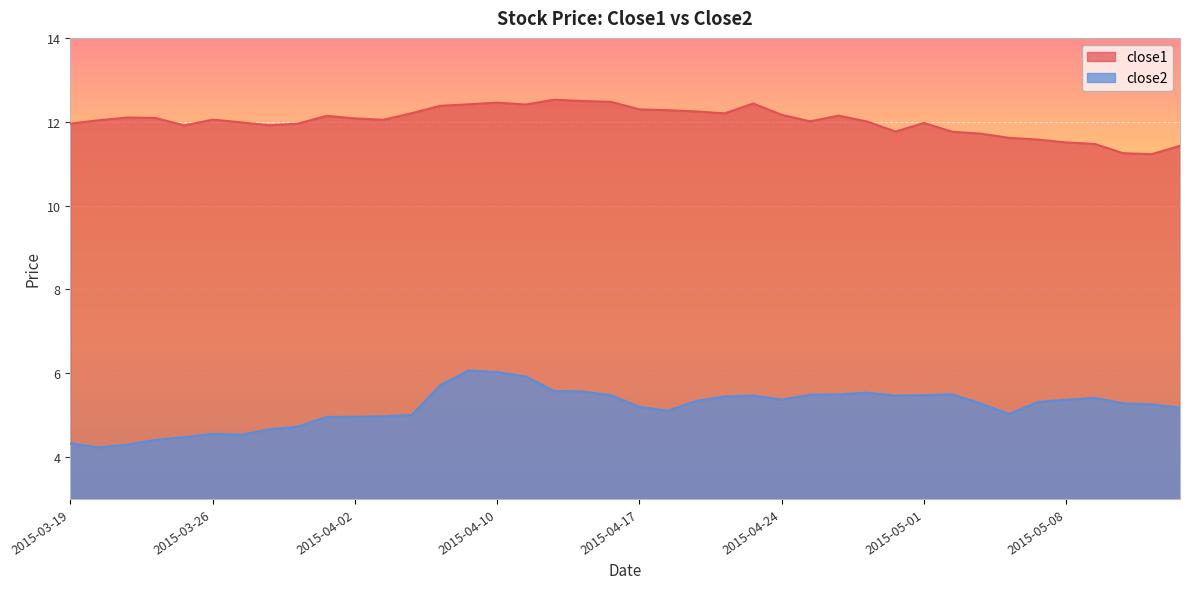

How many interior local valleys does the close1 series have?

8